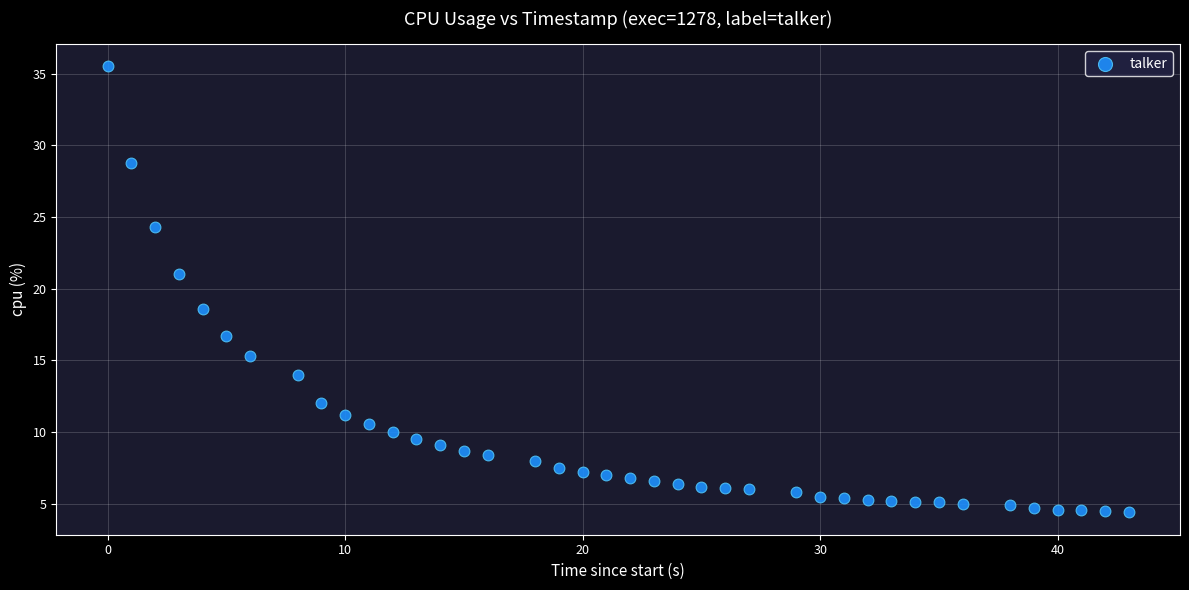

What Y value in the scatter plot is closest to 19?

18.6